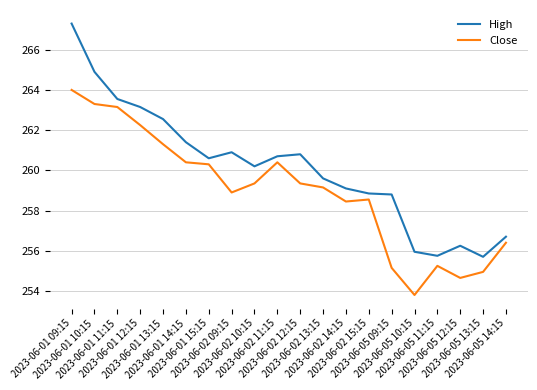

Is it true that Close equals 258.5 at 2023-06-02 14:15?

True